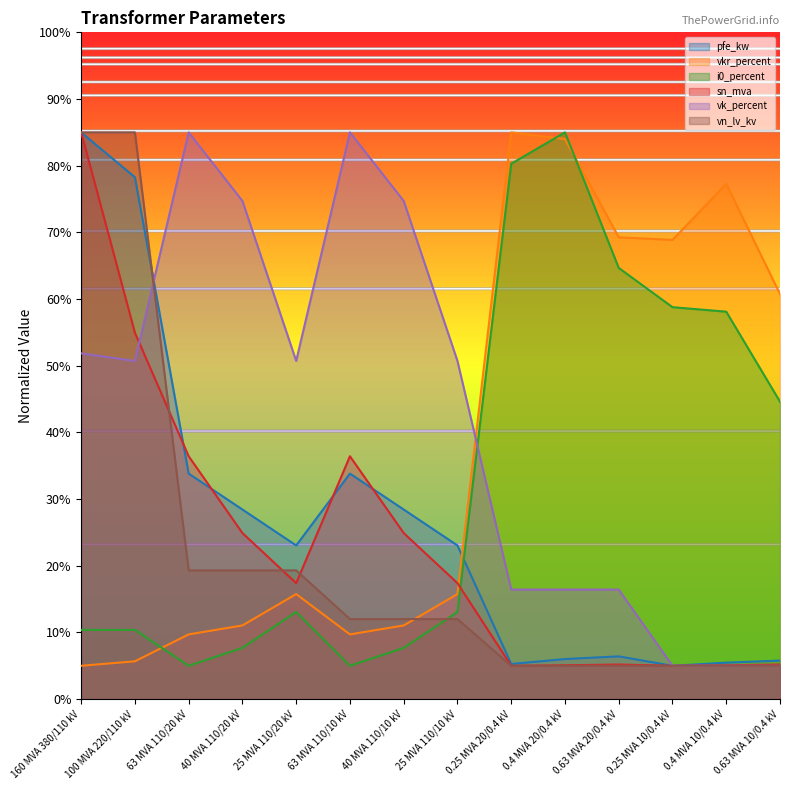

Between which two adjacent categories do sn_mva and vkr_percent first intersect?

25 MVA 110/10 kV and 0.25 MVA 20/0.4 kV